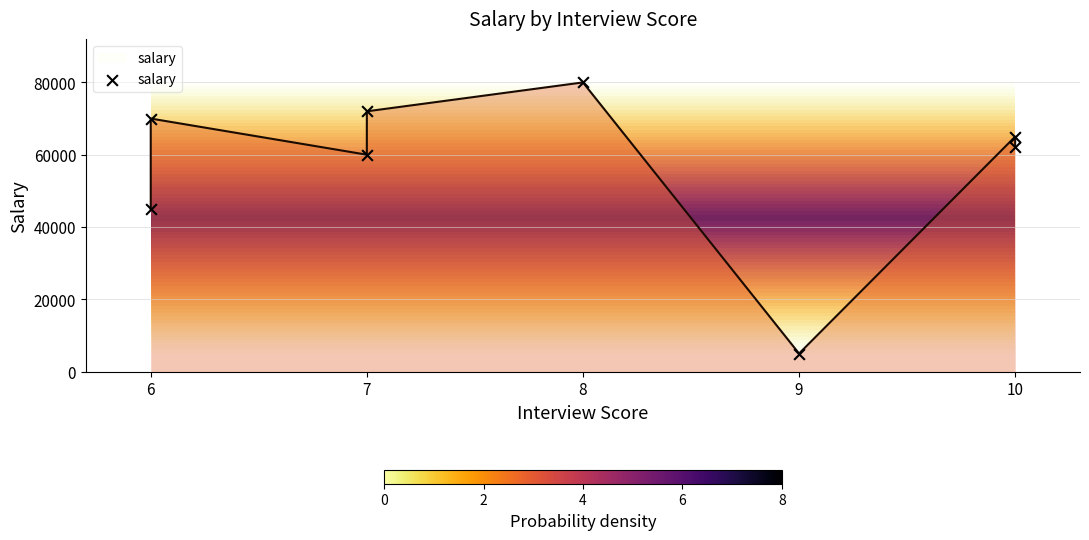

What is the range of X values (max minus min)?

4